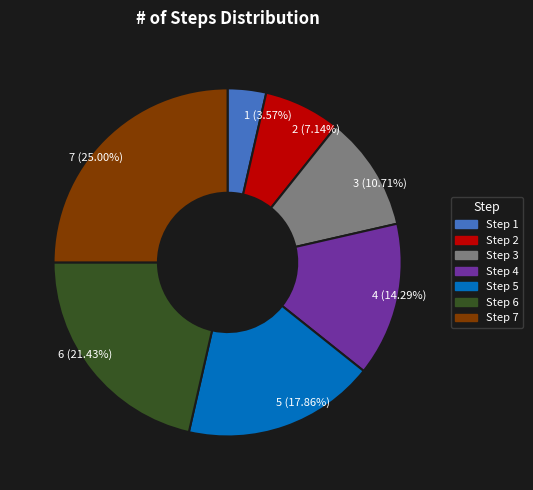

Is the sum of Step 1 and Step 7 greater than half?

No